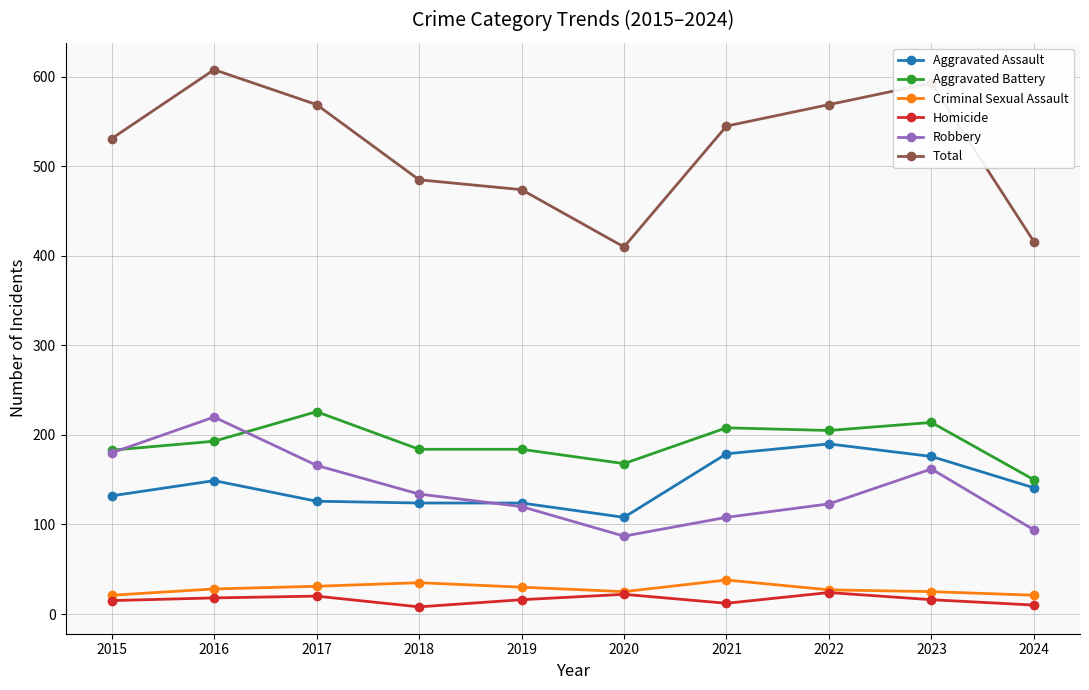

What is the value of the Robbery point at the 2nd from the left?

220